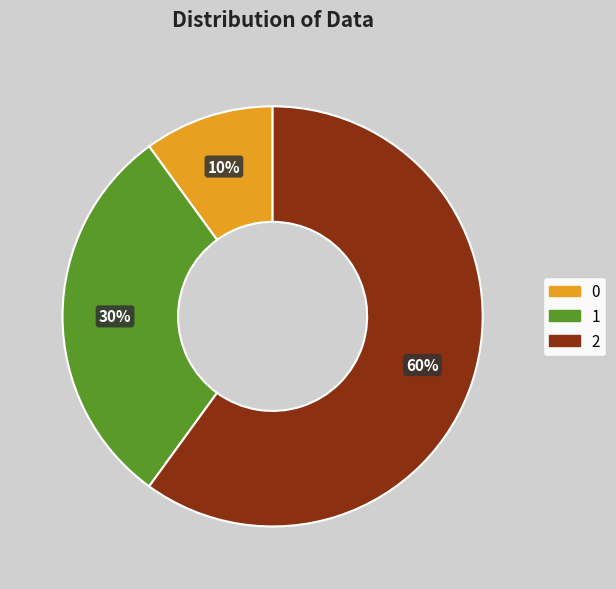

Rank the categories by value from highest to lowest.

2, 1, 0